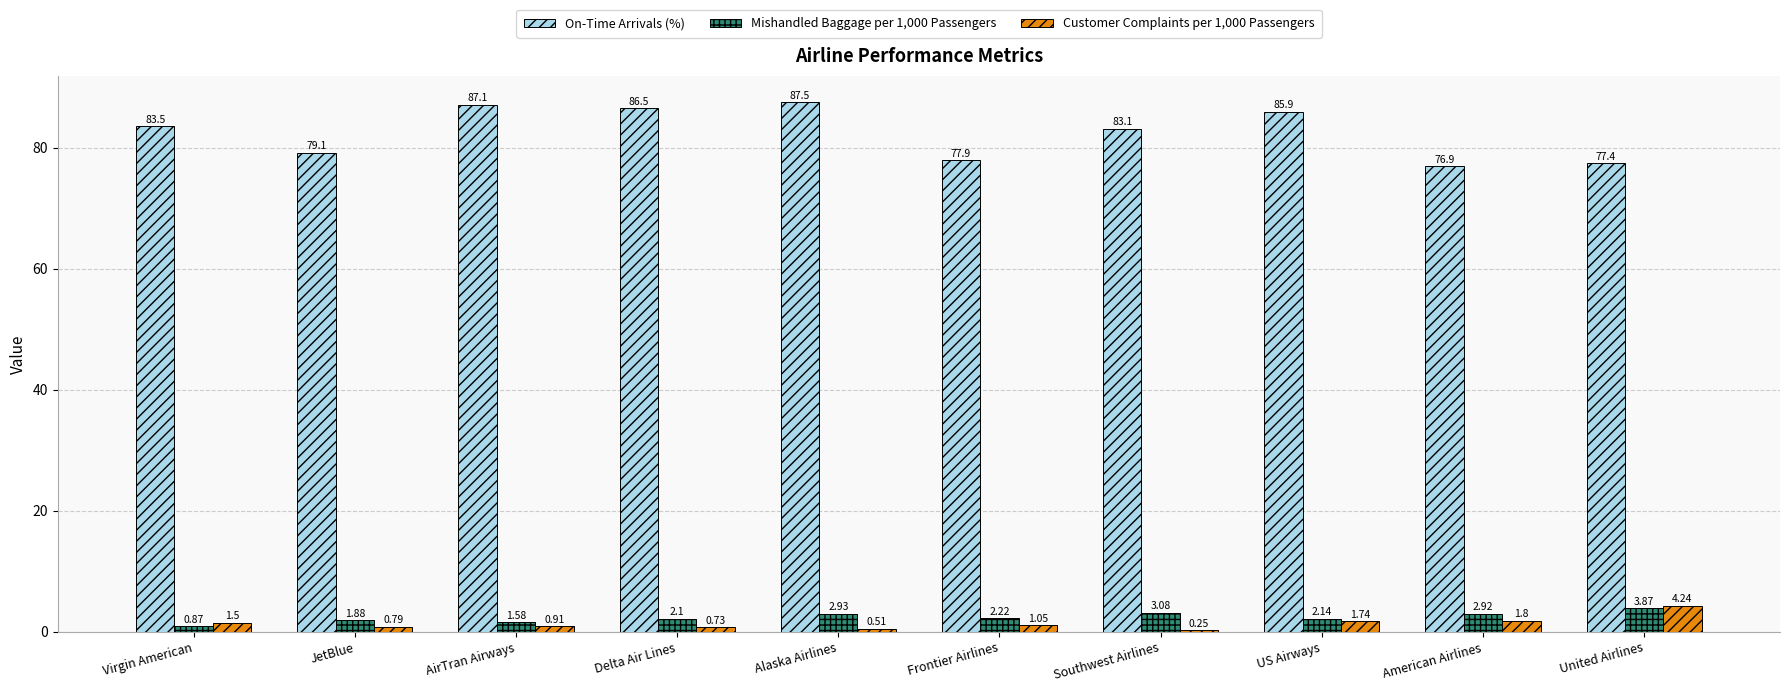

At which label does On-Time Arrivals (%) reach its peak?

Alaska Airlines